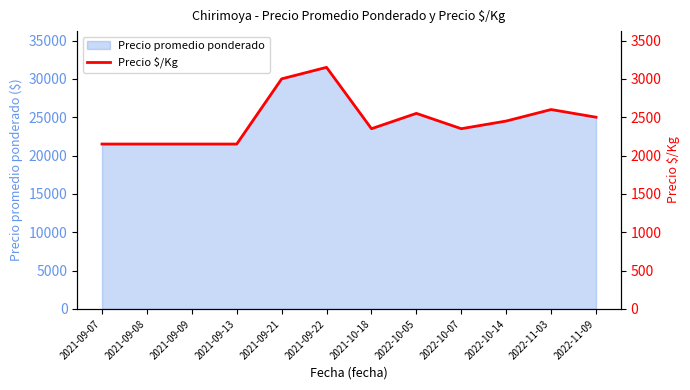

Which label corresponds to the largest value in the chart?

2021-09-22